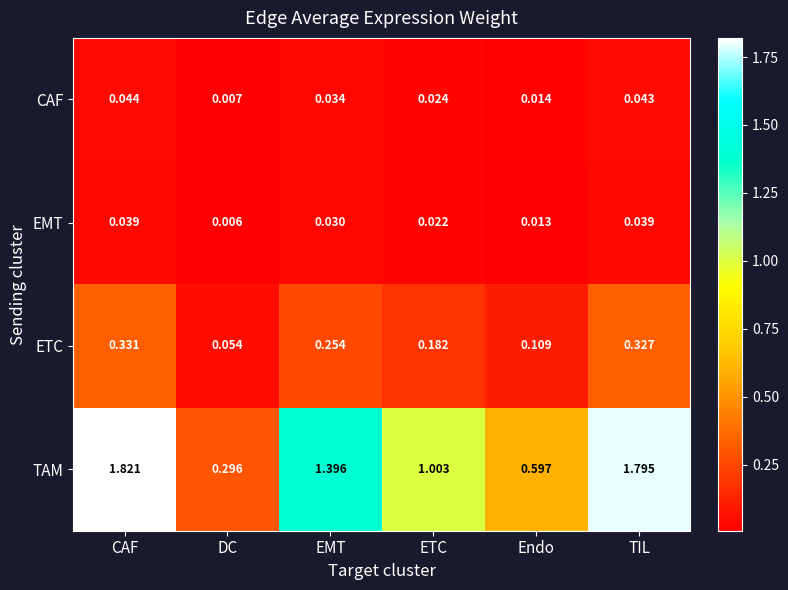

Which label corresponds to the smallest value in the chart?

DC